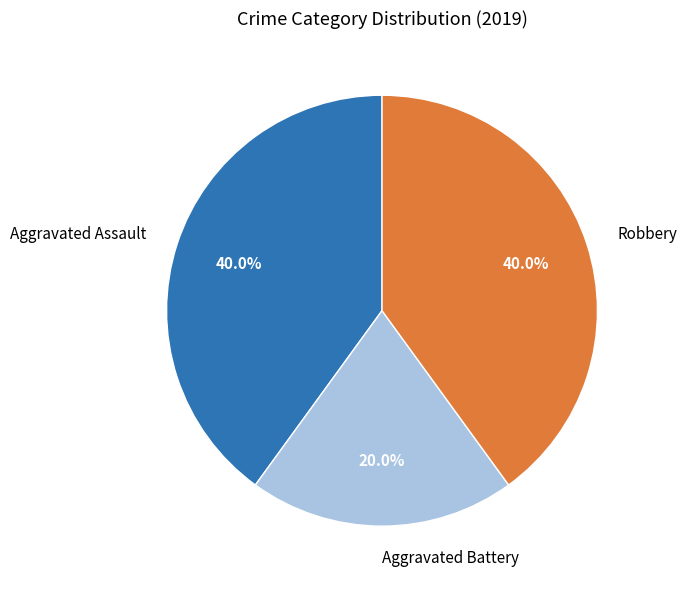

To the nearest percent, what is the average slice percentage?

33%